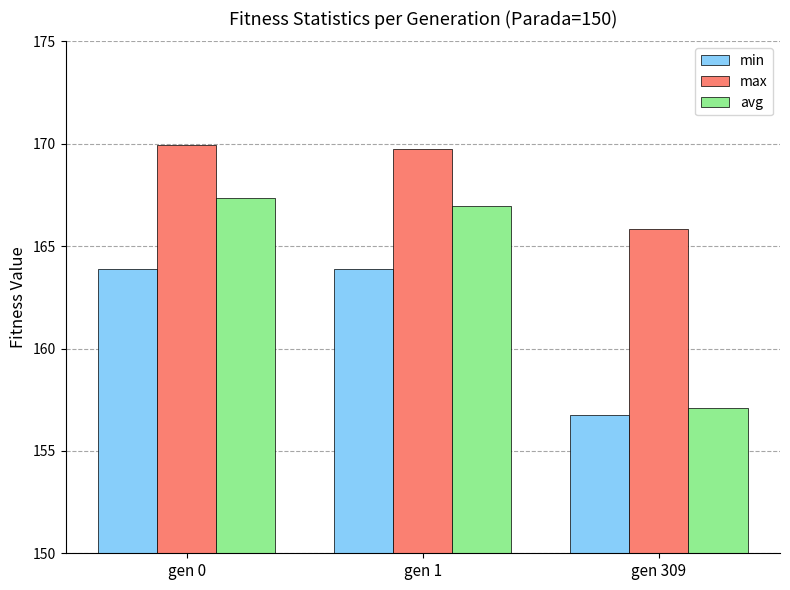

Which series has the widest spread of values?

avg